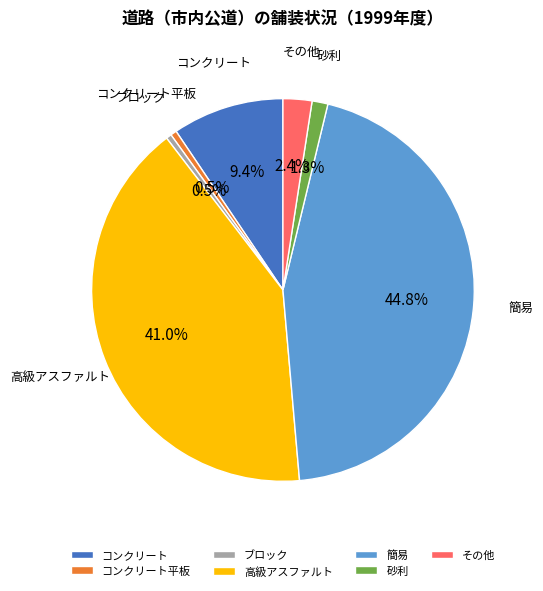

To the nearest percent, what is the difference between the largest and smallest slice percentages?

44%